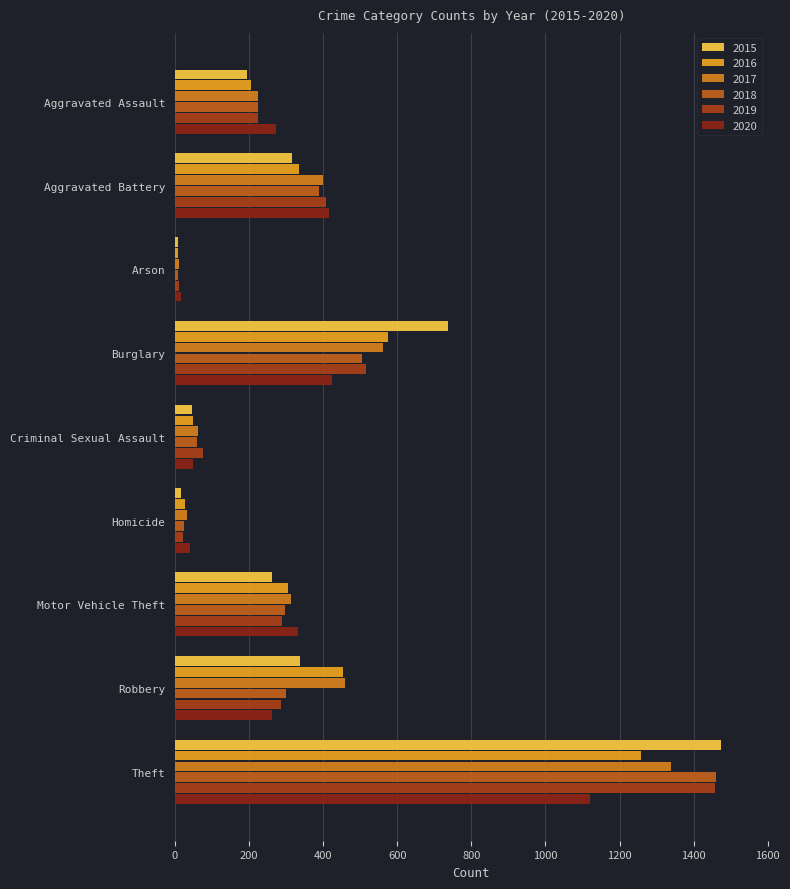

Between Burglary and Criminal Sexual Assault, which is larger?

Burglary